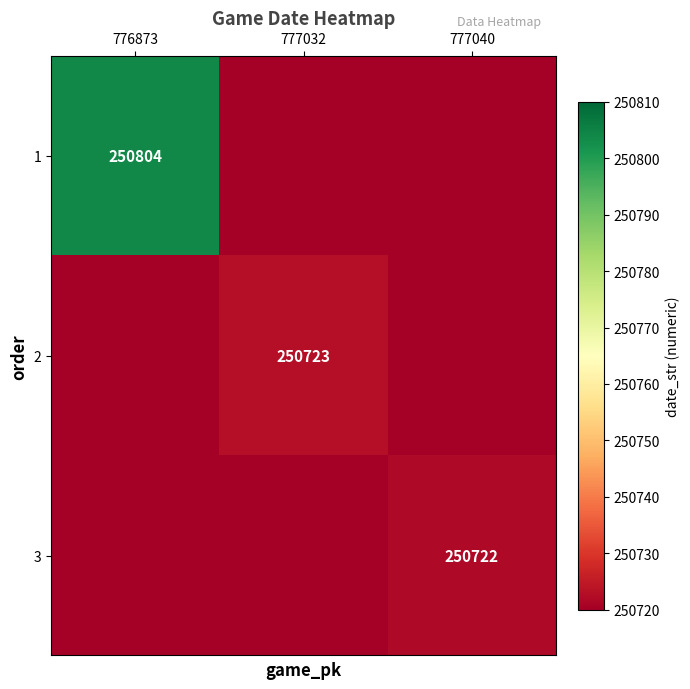

Is it true that 1 equals 250804 at 776873?

True